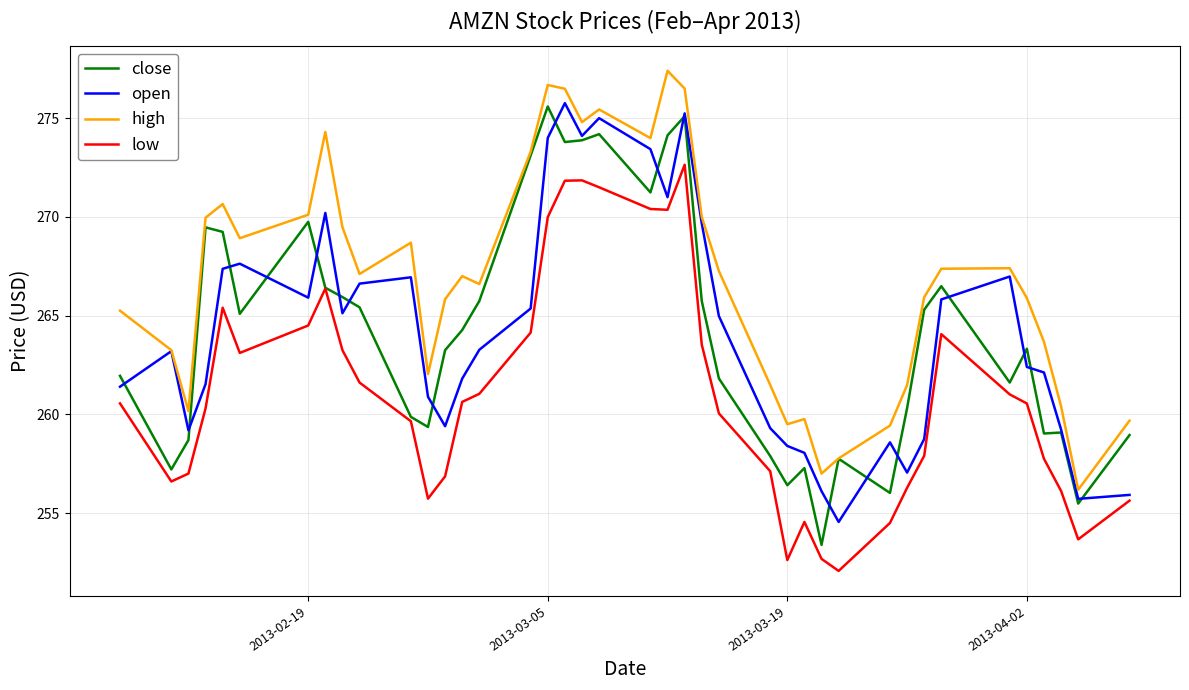

What is the smallest value displayed?

252.1